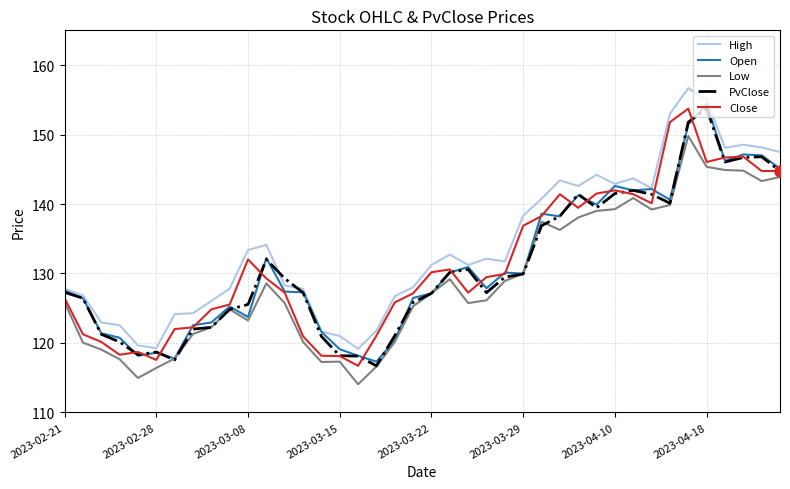

What is the minimum value for Close?

116.7